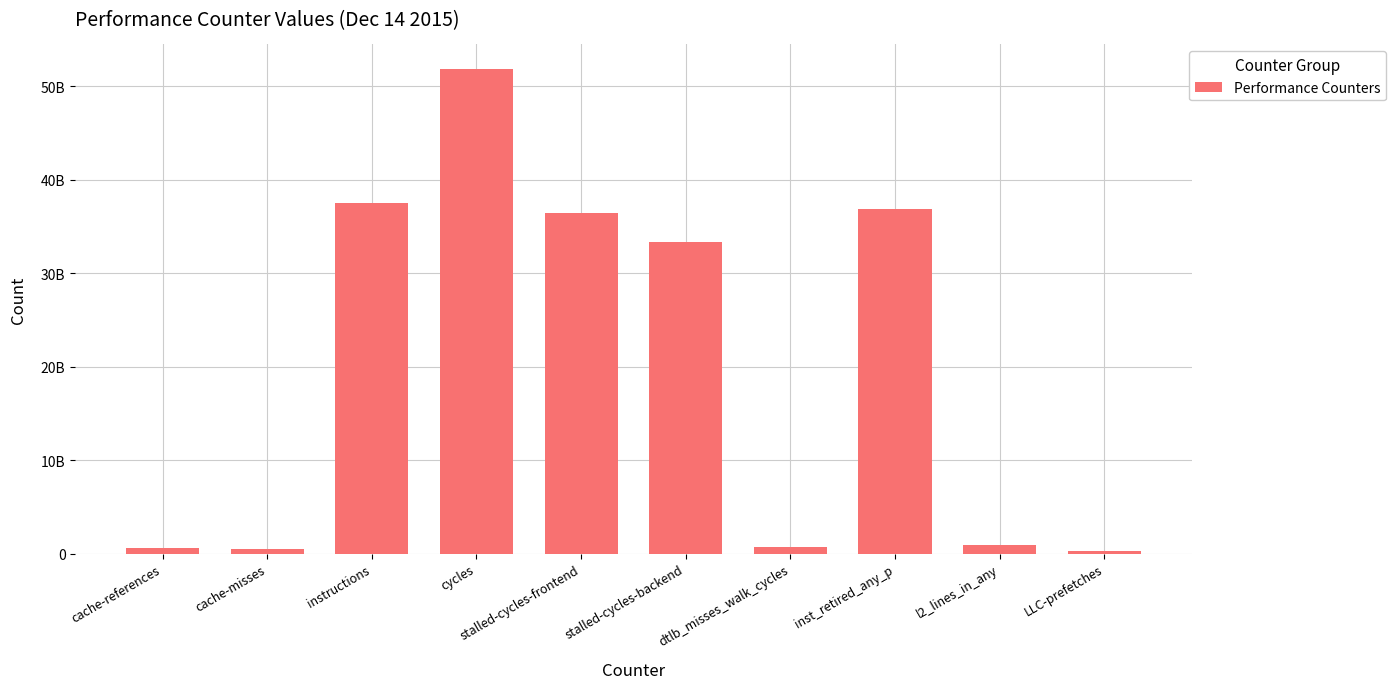

Are the bars horizontal?

No